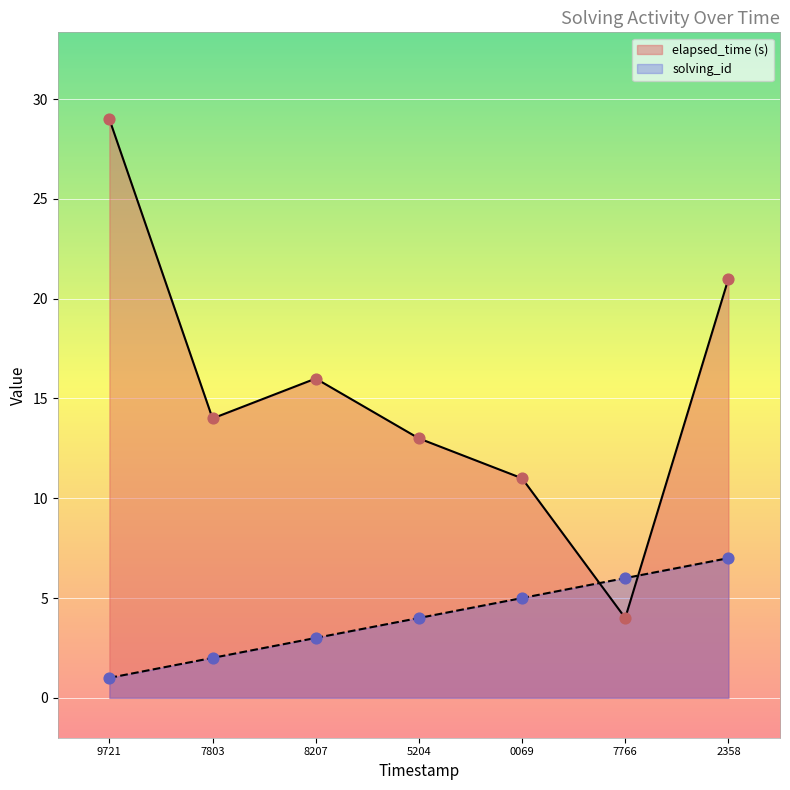

At which category is the sum across all series the highest?

9721